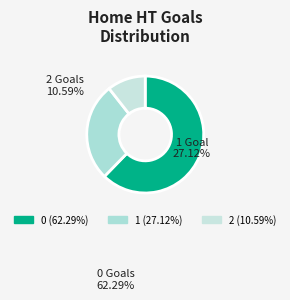

How many segments does this pie chart have?

3